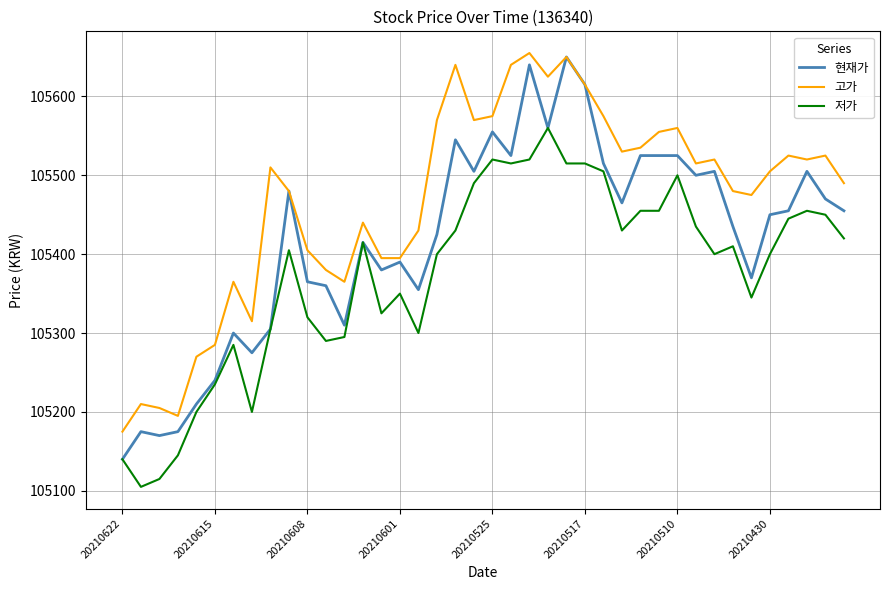

Reading left to right, list all the values displayed in this chart.

현재가: 105140	105175	105170	105175	105210	105240	105300	105275	105305	105480	105365	105360	105310	105415	105380	105390	105355	105425	105545	105505	105555	105525	105640	105560	105650	105615	105515	105465	105525	105525	105525	105500	105505	105435	105370	105450	105455	105505	105470	105455
고가: 105175	105210	105205	105195	105270	105285	105365	105315	105510	105480	105405	105380	105365	105440	105395	105395	105430	105570	105640	105570	105575	105640	105655	105625	105650	105615	105575	105530	105535	105555	105560	105515	105520	105480	105475	105505	105525	105520	105525	105490
저가: 105140	105105	105115	105145	105200	105235	105285	105200	105305	105405	105320	105290	105295	105415	105325	105350	105300	105400	105430	105490	105520	105515	105520	105560	105515	105515	105505	105430	105455	105455	105500	105435	105400	105410	105345	105400	105445	105455	105450	105420